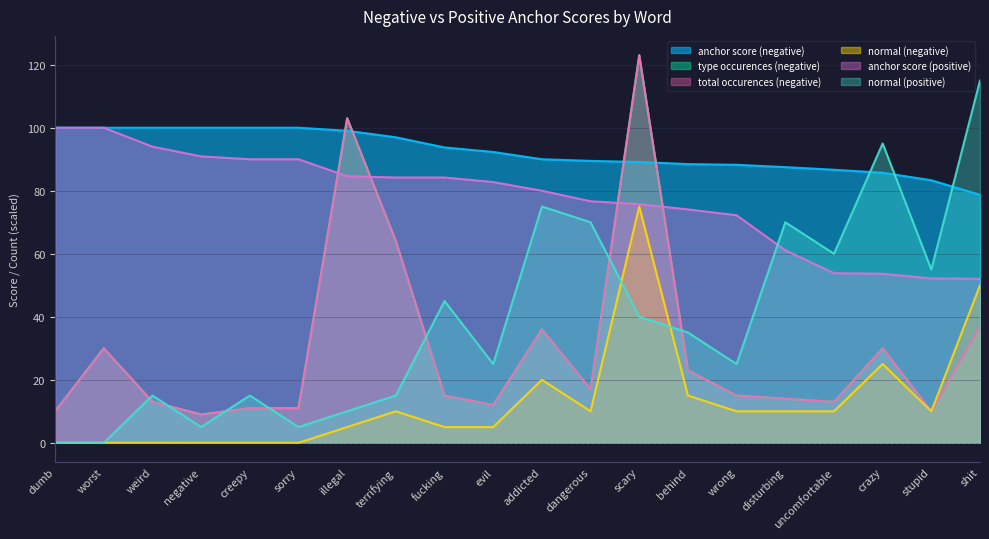

Is it true that total occurences (negative) equals 14.0 at disturbing?

True